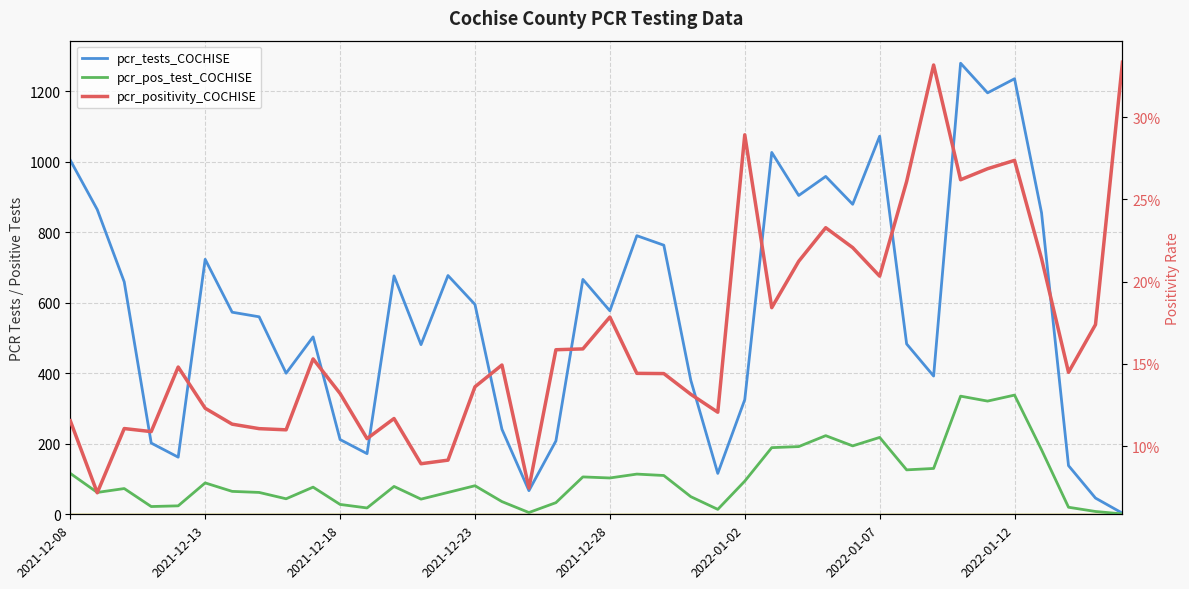

Where does the pcr_tests_COCHISE series first go above 577?

2021-12-08